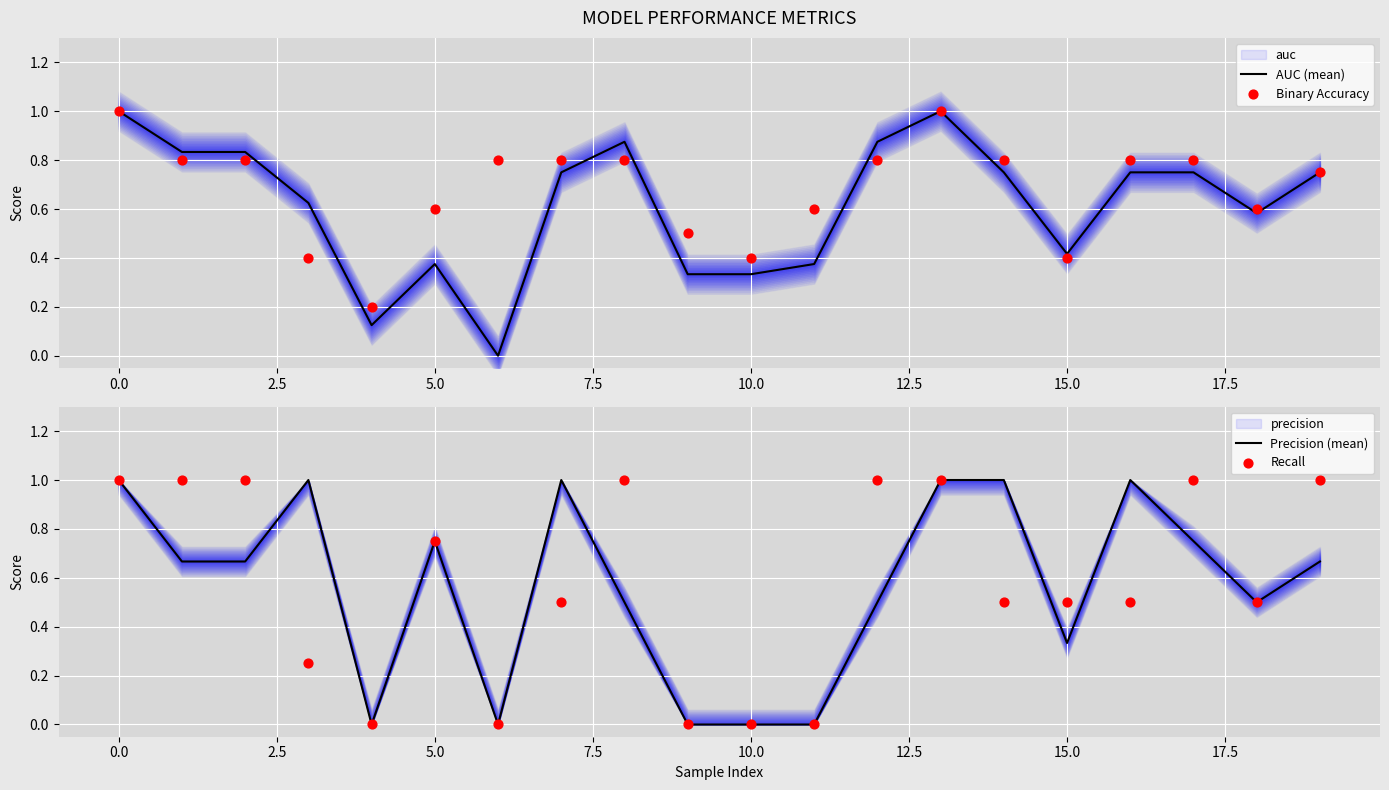

At how many categories does at least one series exceed 0?

20